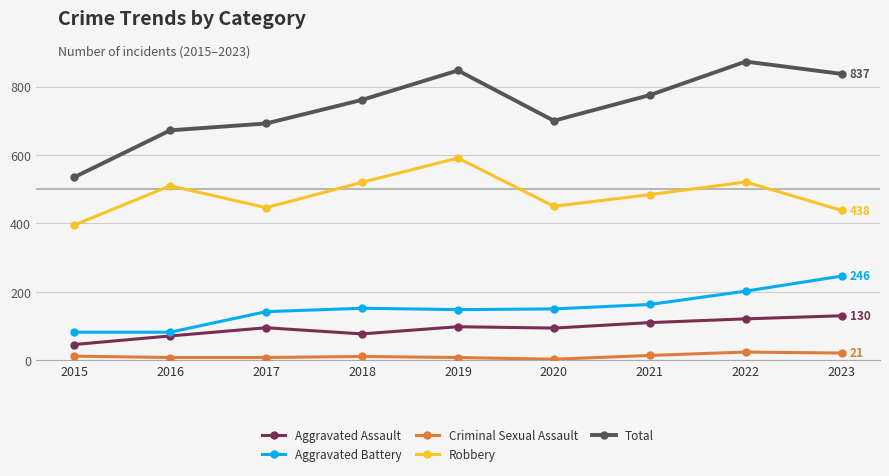

How many interior local valleys does the Total series have?

1